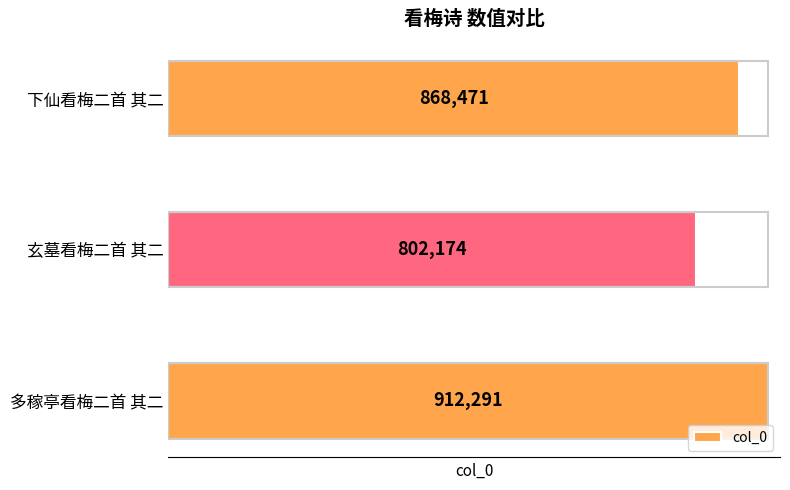

What is the change in value from 玄墓看梅二首 其二 to 下仙看梅二首 其二?

+66297